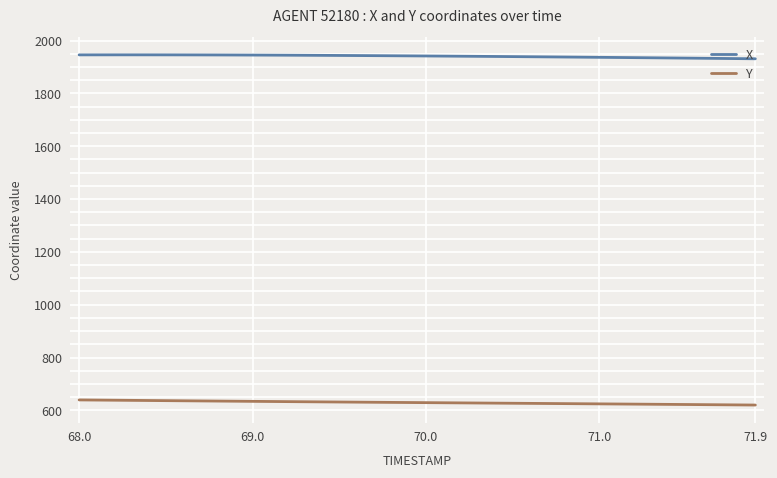

What is the minimum value shown in the chart?

620.2